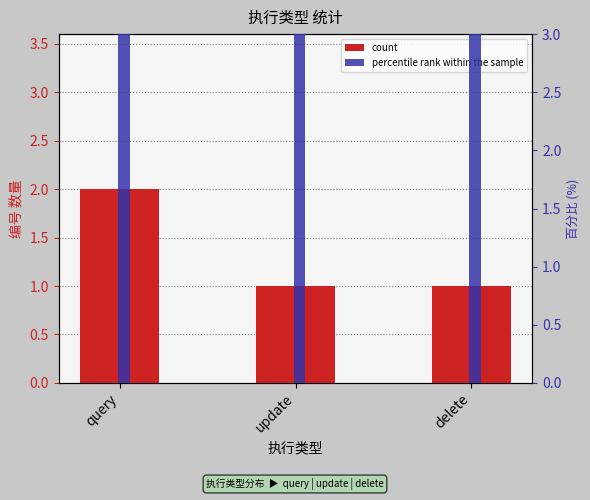

Is the value of percentile rank within the sample at update greater than the value of count at update?

Yes